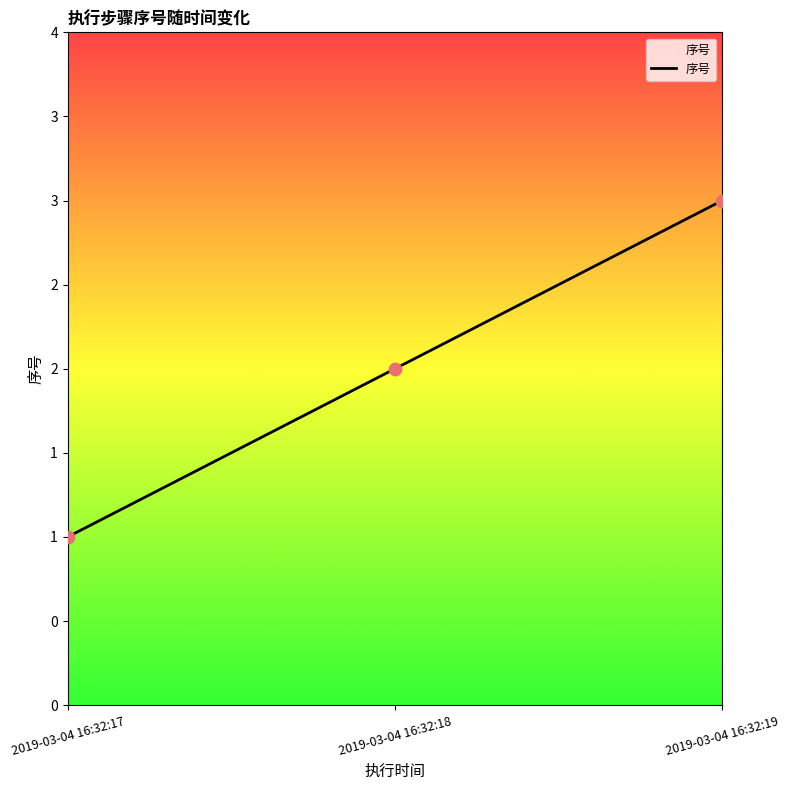

Which has a higher value, 2019-03-04 16:32:19 or 2019-03-04 16:32:18?

2019-03-04 16:32:19